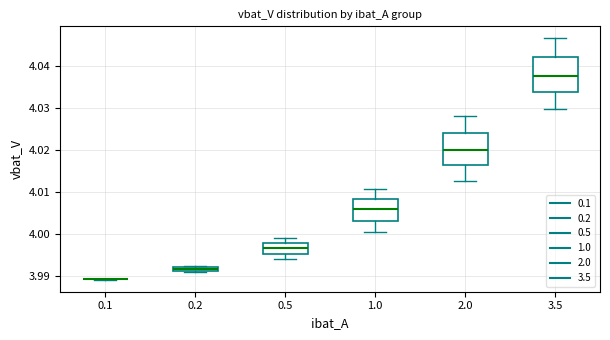

Where does the upper whisker of the box at x = 3.5 end on the y-axis? The values are not printed on the chart, so give them approximately, as read against the axis.

4.046